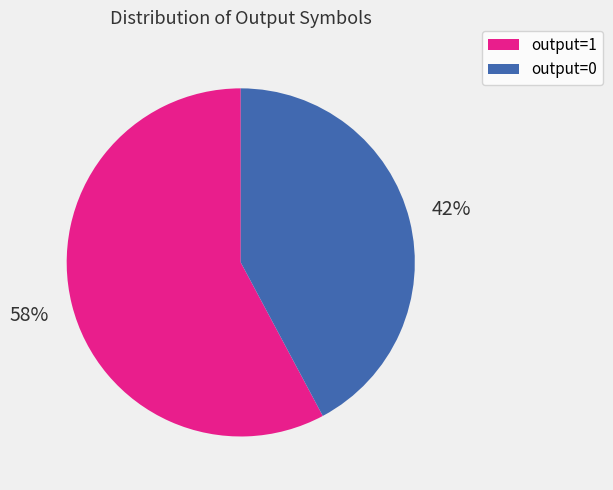

Which has a higher value, output=1 or output=0?

output=1